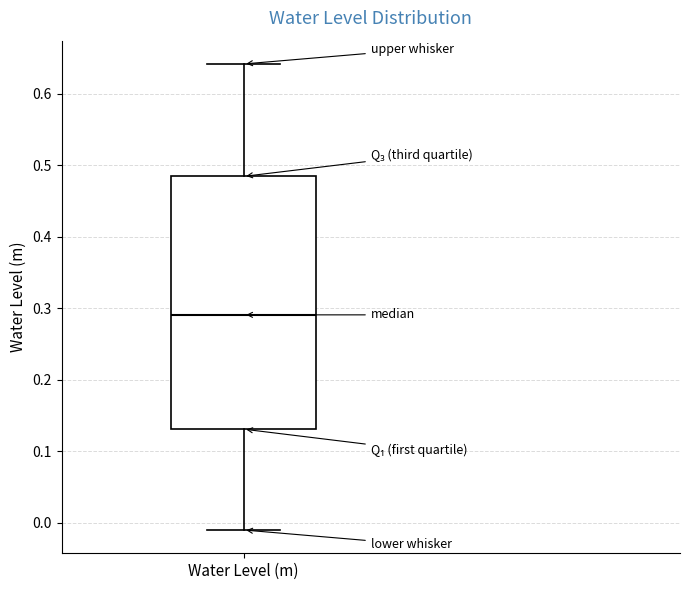

Read this box plot against the y-axis: the position of the median line, the range covered by the box, and the ends of both whiskers. The values are not printed on the chart, so give them approximately, as read against the axis.

median 0.29, box 0.13 to 0.48, whiskers -0.01 to 0.64